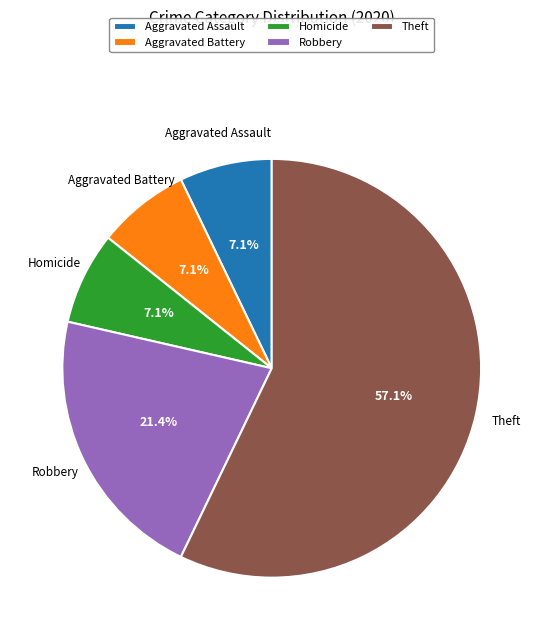

How many segments does this pie chart have?

5